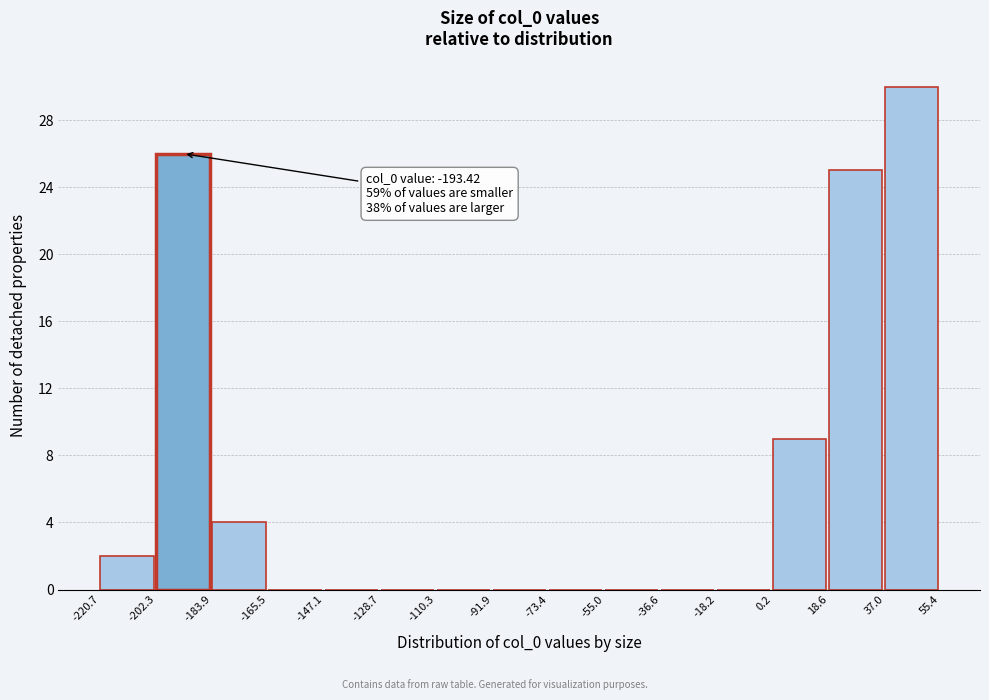

Which range on the x-axis has the tallest bar?

37.0 to 55.4